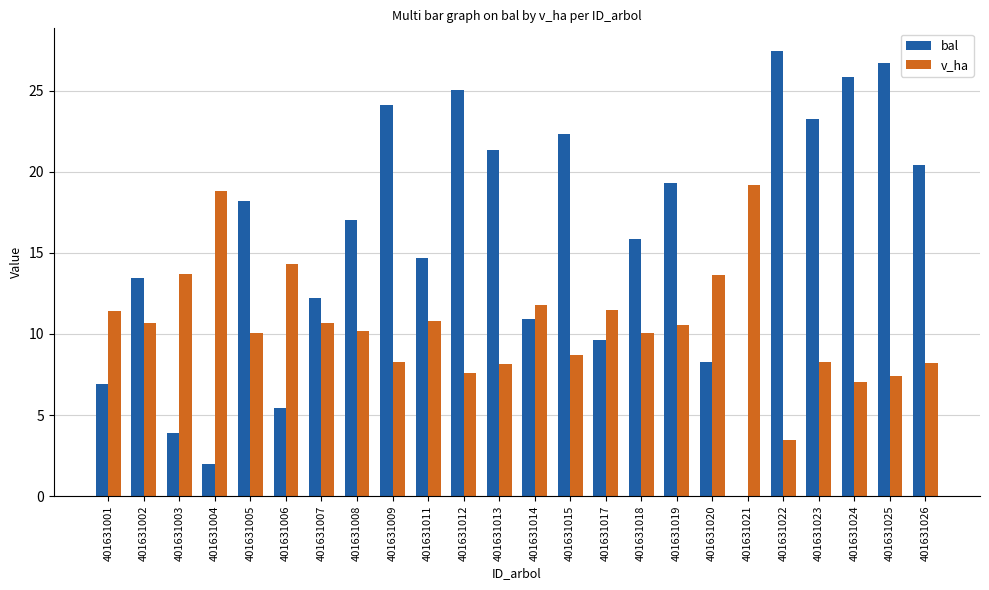

At which category is the sum across all series the highest?

401631025